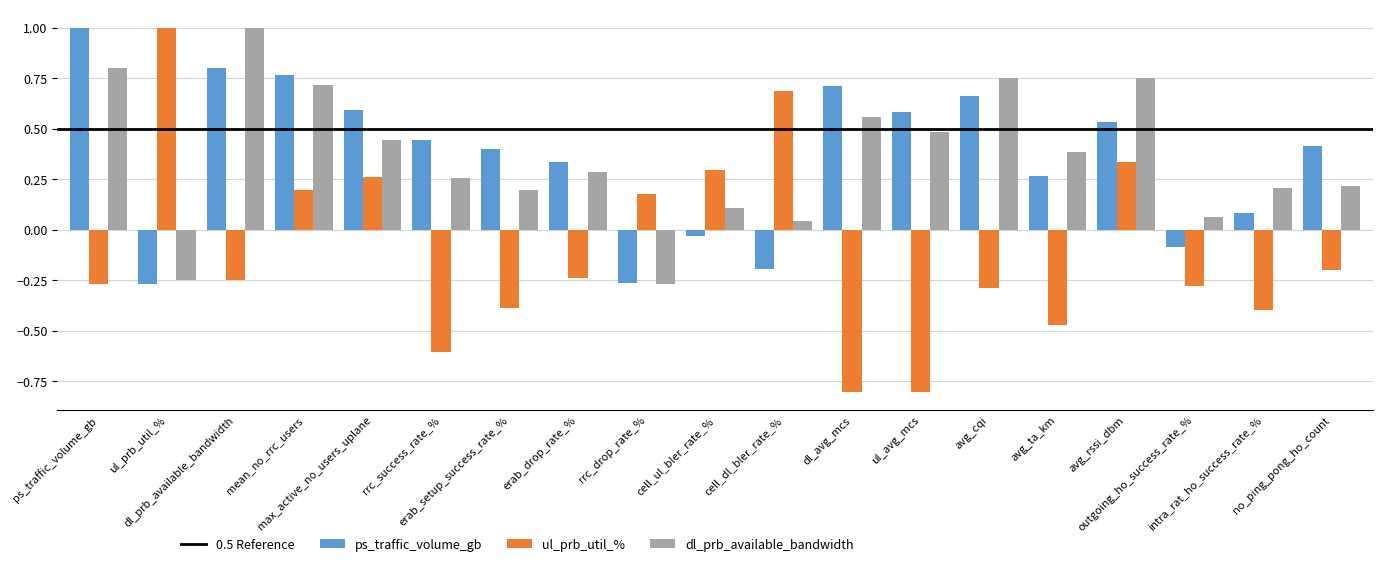

What is the minimum value shown in the chart?

-0.8